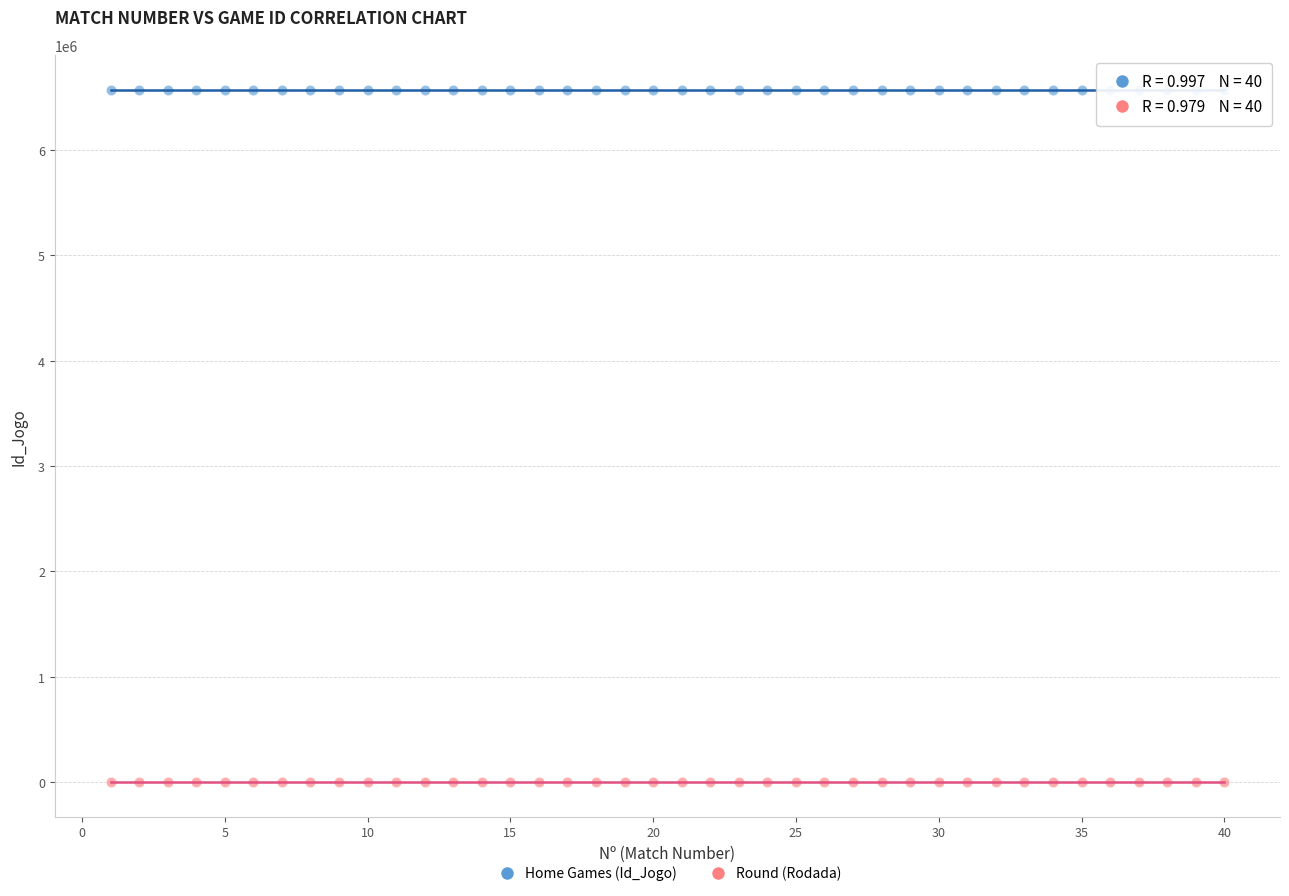

Across all data points, what is the range of Y values (max minus min)?

6573548